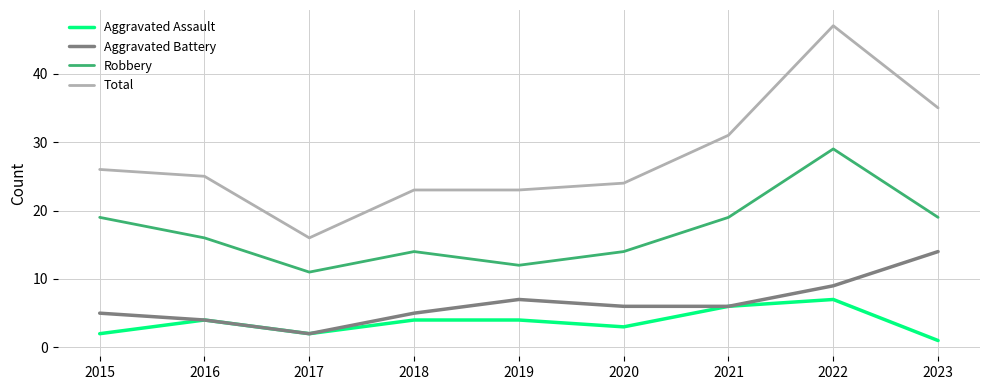

The Aggravated Assault series shows 1 at 2018. True or false?

False